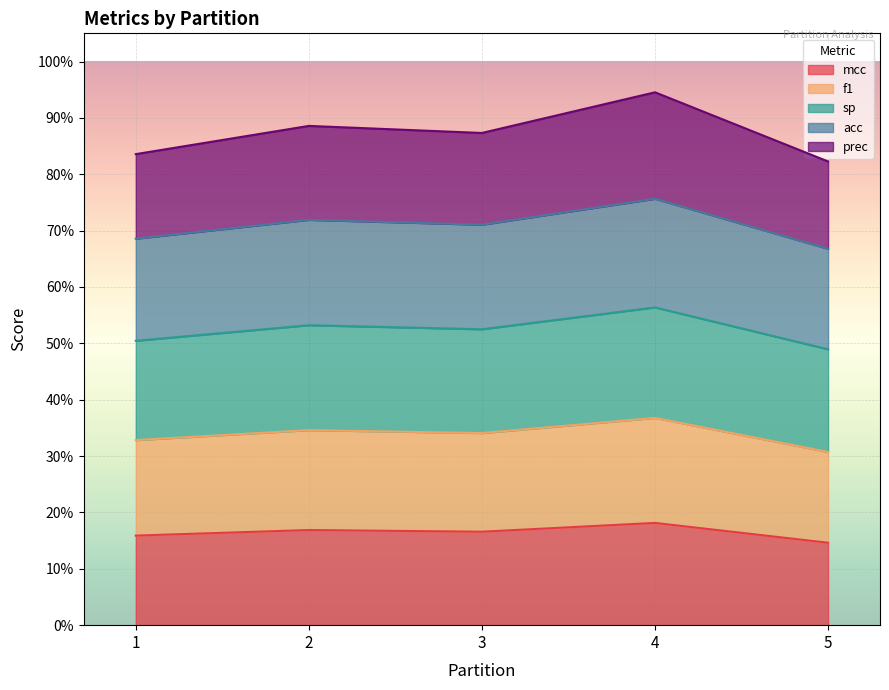

Does the chart display data point markers on the line(s)?

No